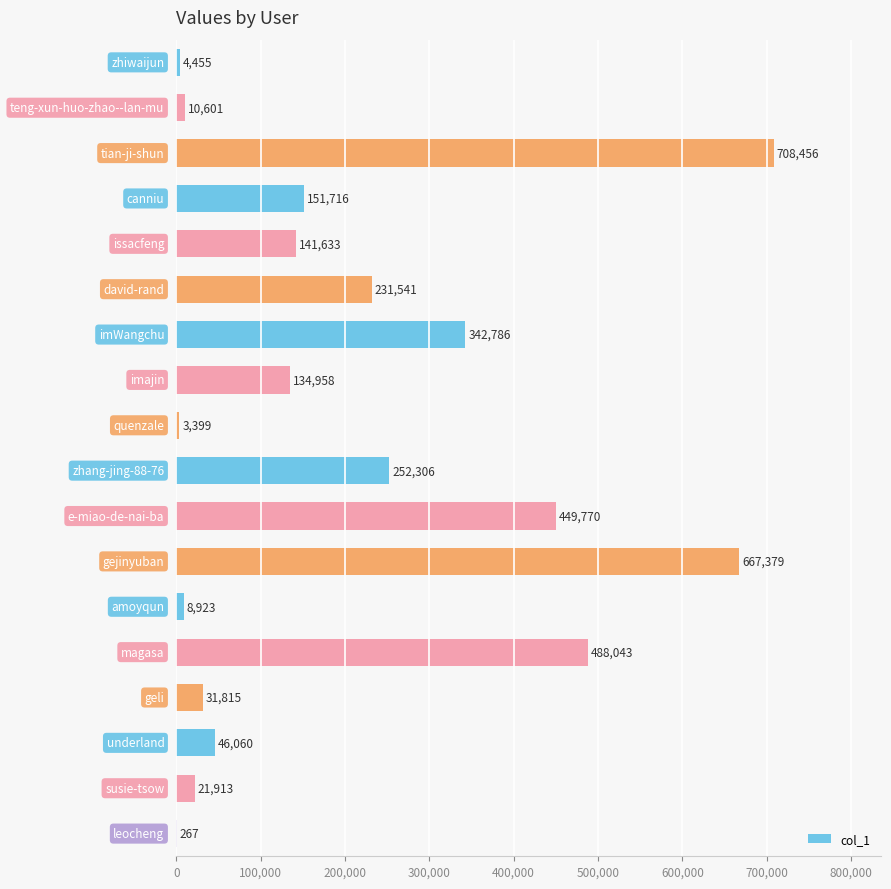

What is the sum of all values?

3696021